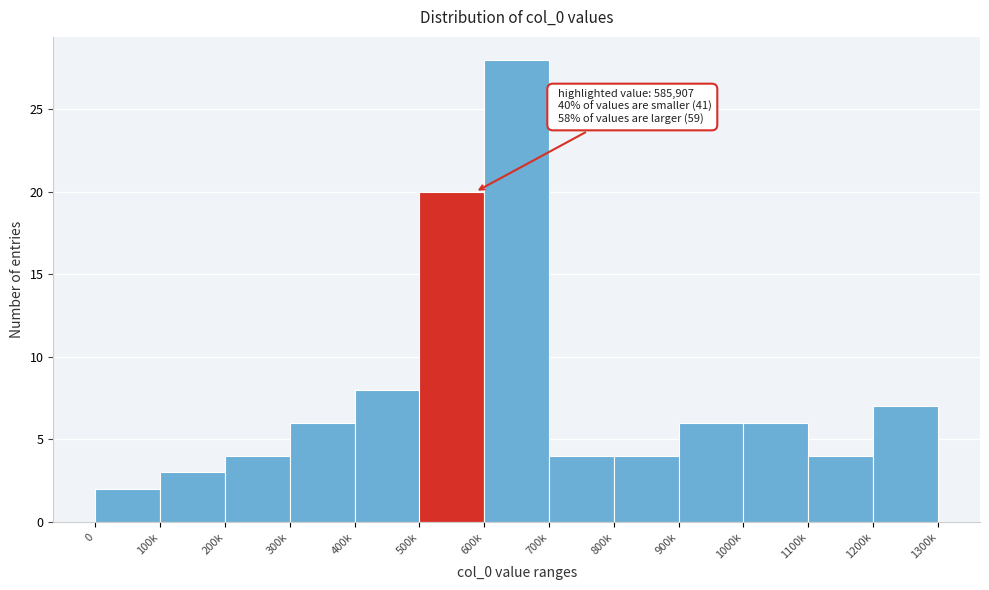

Reading left to right, transcribe all the data shown in this chart.

0=2	100k=3	200k=4	300k=6	400k=8	500k=20	600k=28	700k=4	800k=4	900k=6	1000k=6	1100k=4	1200k=7